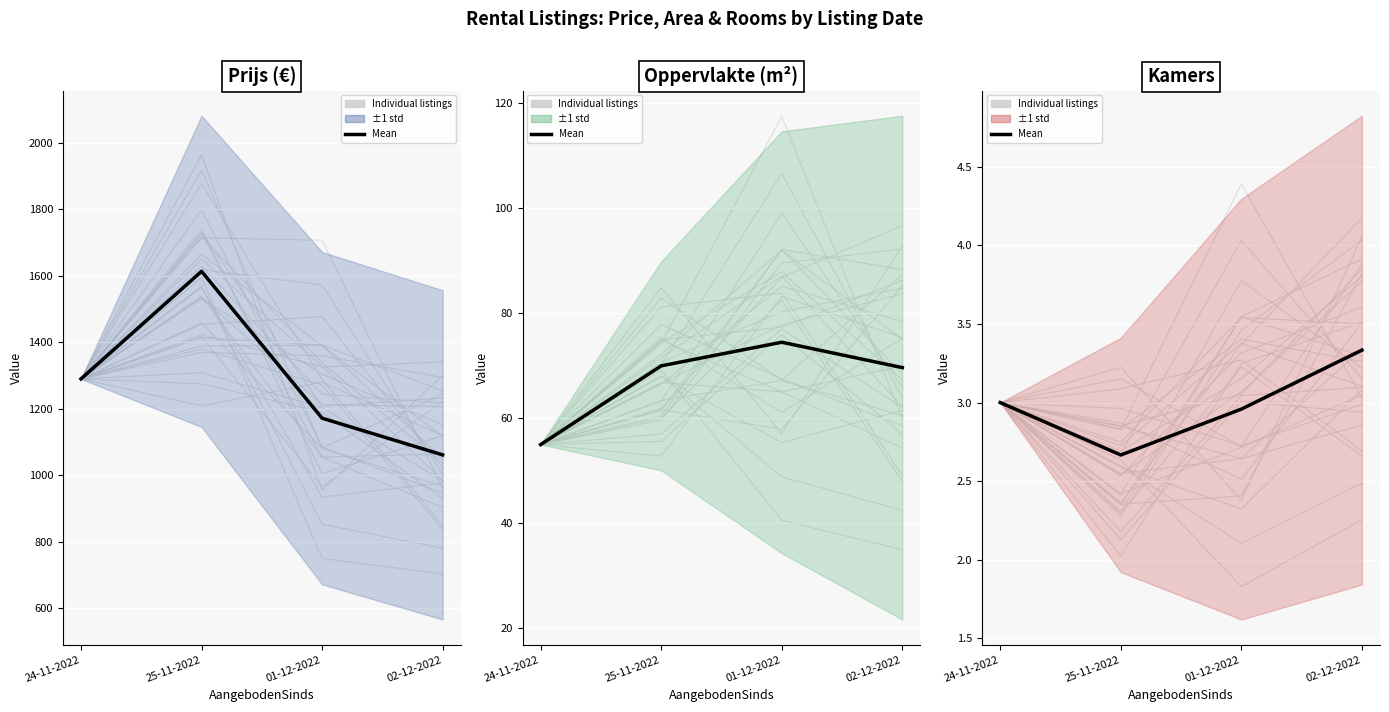

Which series has the largest total across all categories?

Prijs mean